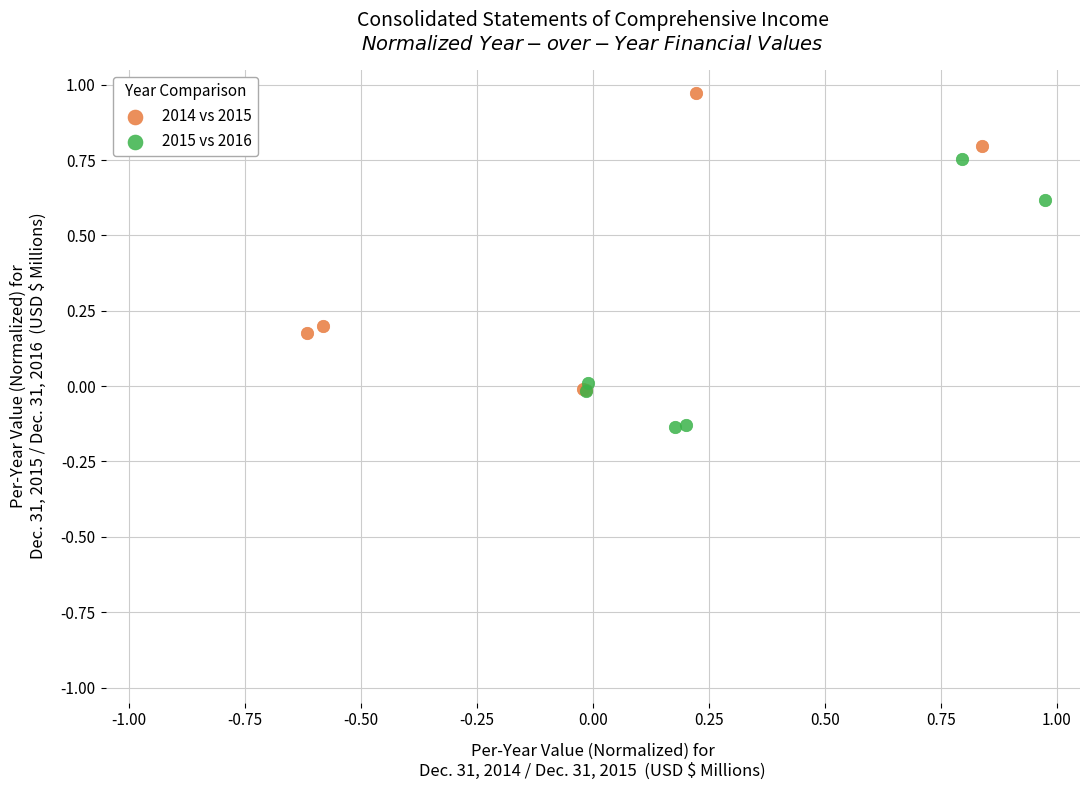

Which series reaches the maximum Y coordinate?

2014 vs 2015